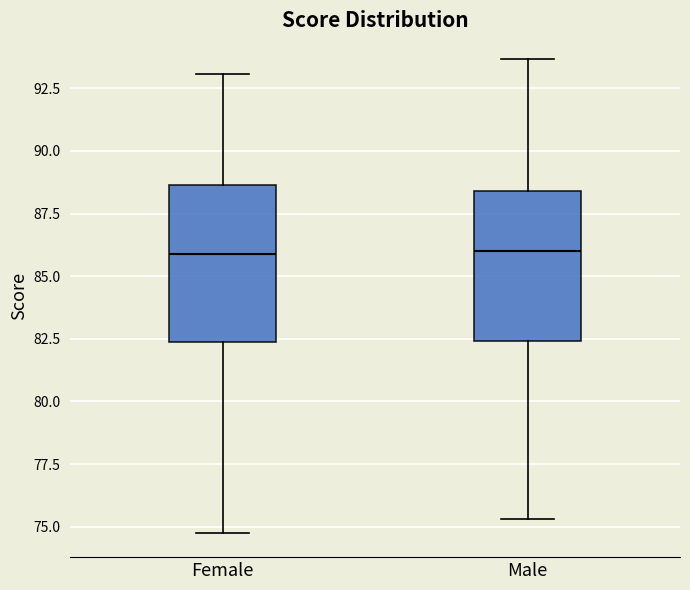

Reading left to right, transcribe this box plot: for each box, give where its median line is, the range the box spans, and where its two whiskers end, as read against the y-axis. The values are not printed on the chart, so give them approximately, as read against the axis.

Female: median 86.0, box 82.5 to 88.5, whiskers 74.5 to 93.0
Male: median 86.0, box 82.5 to 88.5, whiskers 75.5 to 93.5